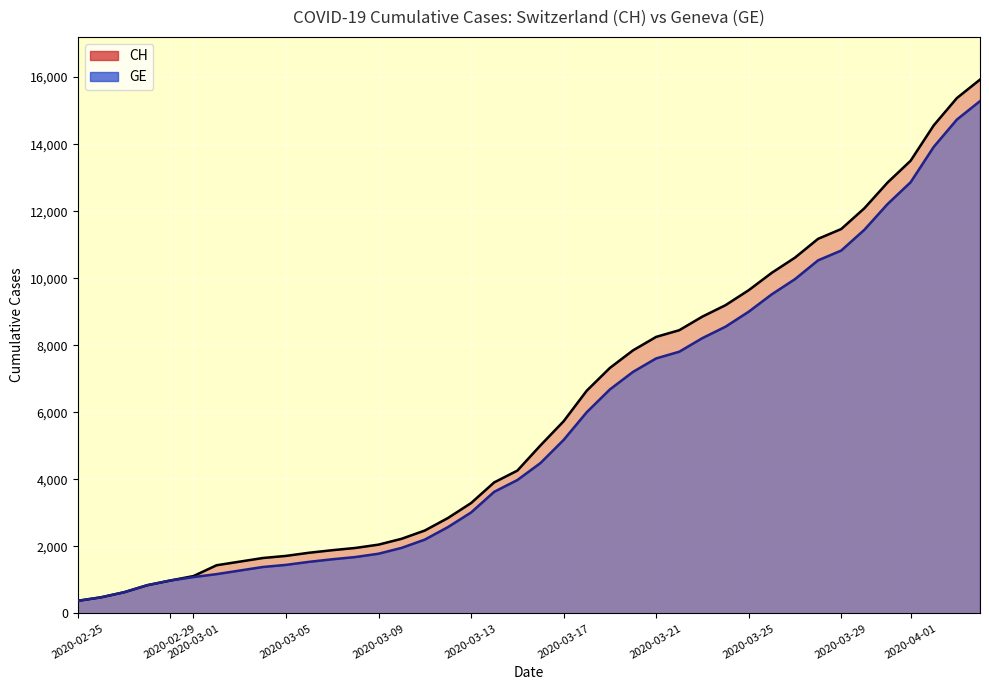

What is the sum of all GE values?

225656